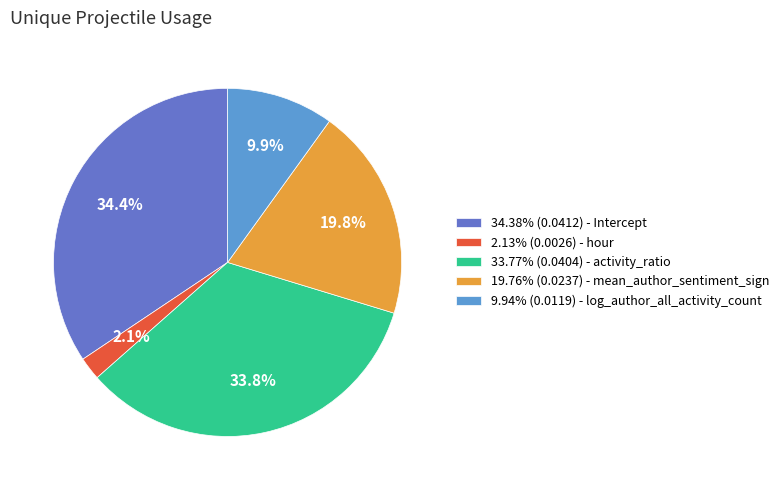

Combined, what portion of the pie is 33.77% (0.0404) - activity_ratio and 34.38% (0.0412) - Intercept?

68.2%